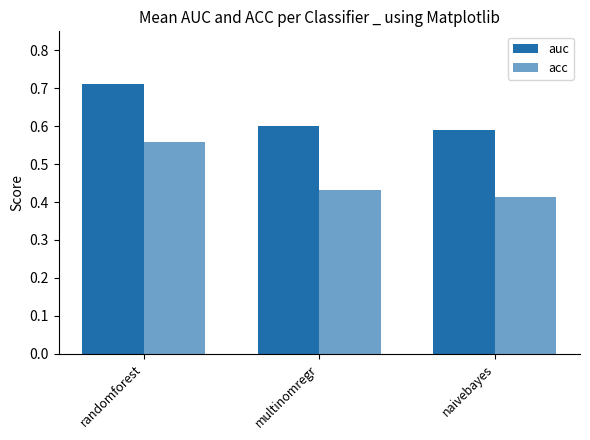

What is the minimum value for acc?

0.4